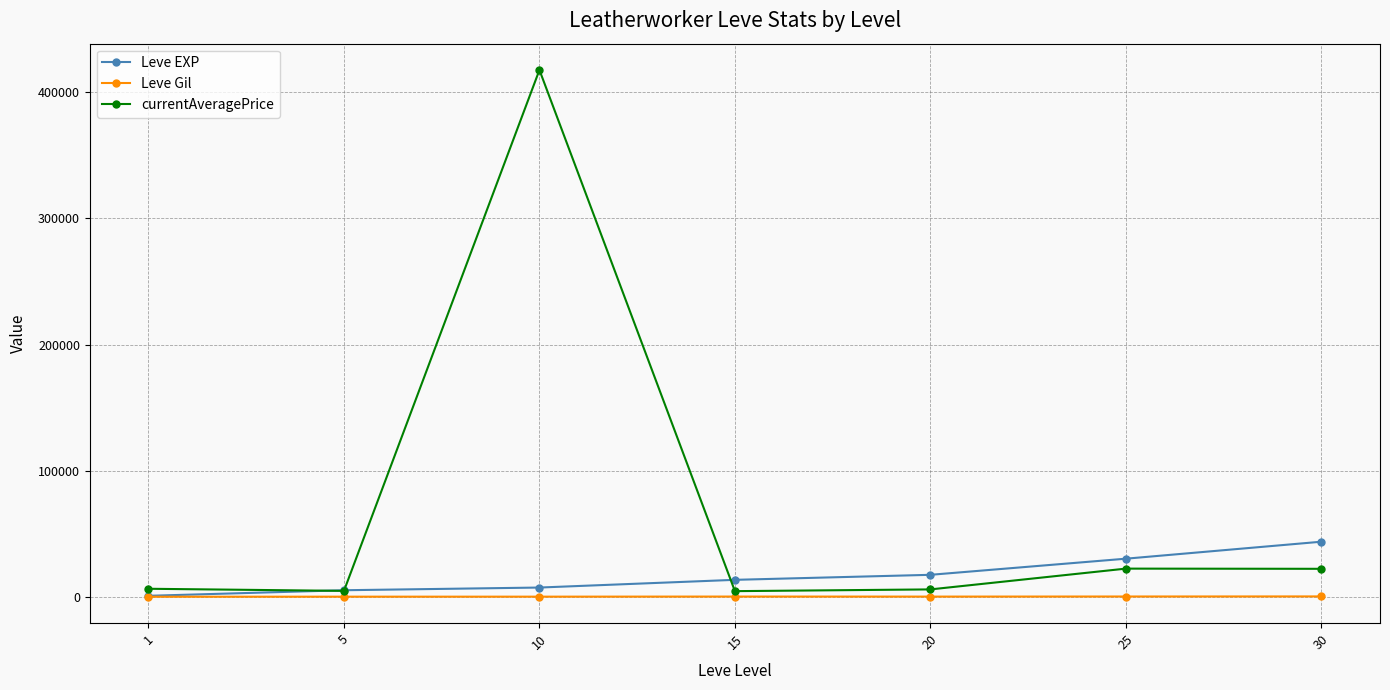

What is the difference between the maximum and minimum values in the currentAveragePrice series?

413086.0